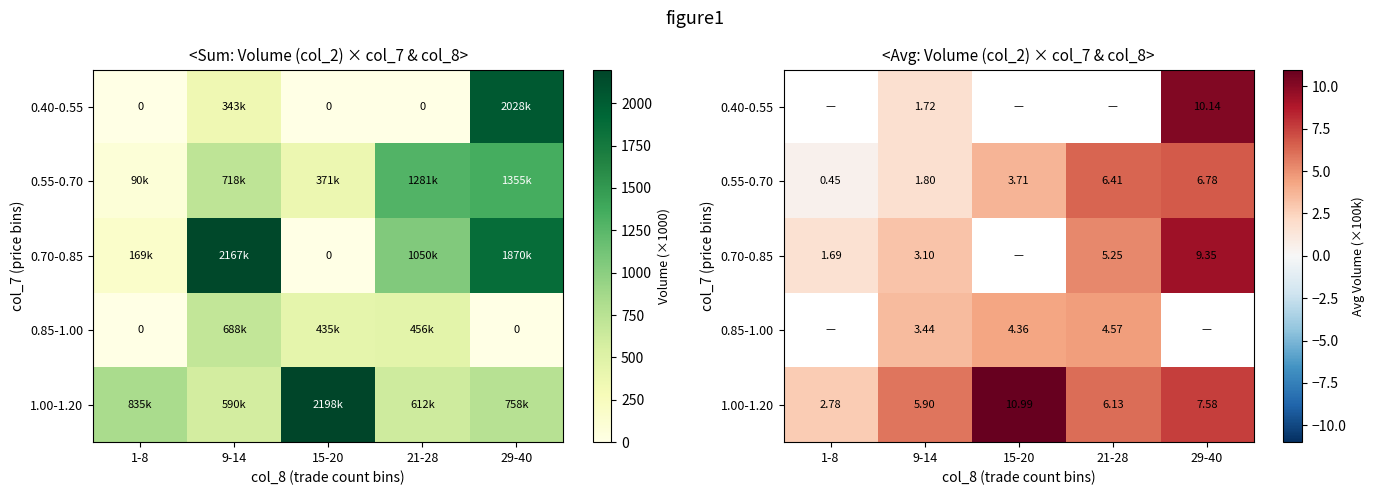

Is the value of 1.00-1.20 at 29-40 greater than the value of 0.55-0.70 at 15-20?

Yes